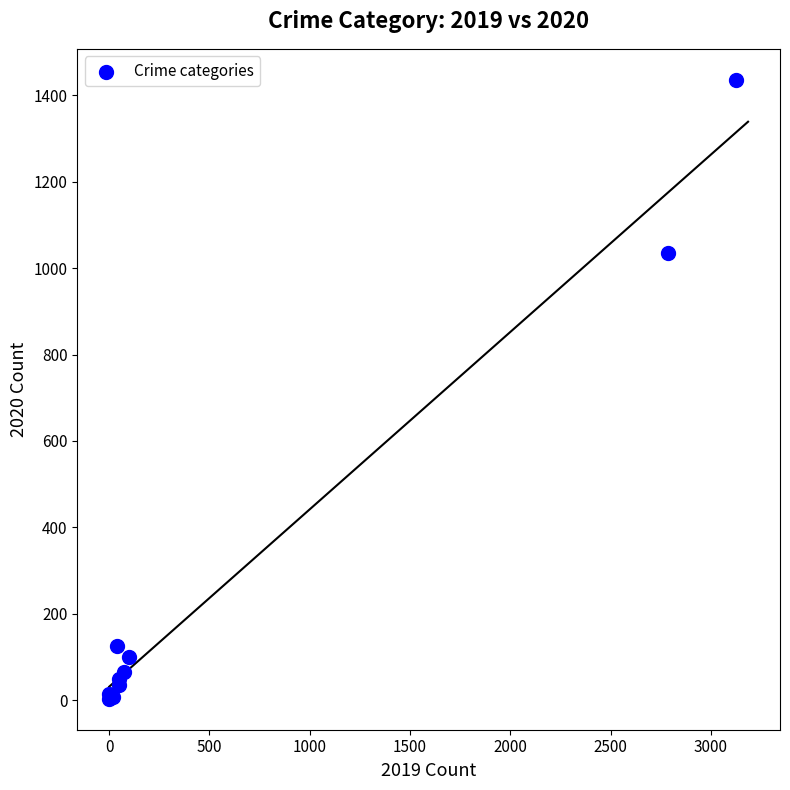

What Y value in the scatter plot is closest to 719?

1036